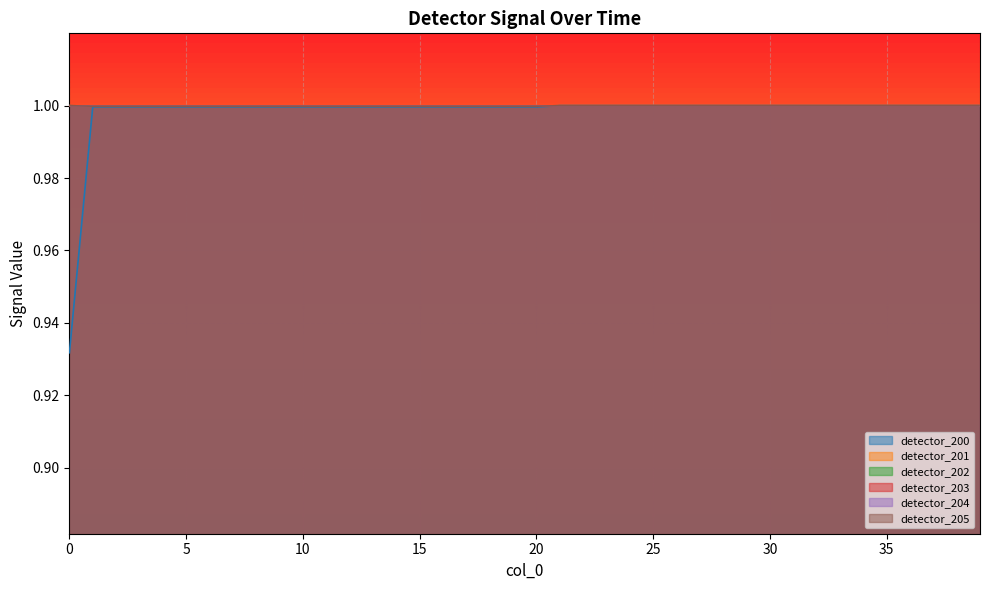

Reading left to right, what are all the values shown in this chart?

detector_200: 0=0.9	1=1.0	2=1.0	3=1.0	4=1.0	5=1.0	6=1.0	7=1.0	8=1.0	9=1.0	10=1.0	11=1.0	12=1.0	13=1.0	14=1.0	15=1.0	16=1.0	17=1.0	18=1.0	19=1.0	20=1.0	21=1.0	22=1.0	23=1.0	24=1.0	25=1.0	26=1.0	27=1.0	28=1.0	29=1.0	30=1.0	31=1.0	32=1.0	33=1.0	34=1.0	35=1.0	36=1.0	37=1.0	38=1.0	39=1.0
detector_201: 0=1.0	1=1.0	2=1.0	3=1.0	4=1.0	5=1.0	6=1.0	7=1.0	8=1.0	9=1.0	10=1.0	11=1.0	12=1.0	13=1.0	14=1.0	15=1.0	16=1.0	17=1.0	18=1.0	19=1.0	20=1.0	21=1.0	22=1.0	23=1.0	24=1.0	25=1.0	26=1.0	27=1.0	28=1.0	29=1.0	30=1.0	31=1.0	32=1.0	33=1.0	34=1.0	35=1.0	36=1.0	37=1.0	38=1.0	39=1.0
detector_202: 0=1.0	1=1.0	2=1.0	3=1.0	4=1.0	5=1.0	6=1.0	7=1.0	8=1.0	9=1.0	10=1.0	11=1.0	12=1.0	13=1.0	14=1.0	15=1.0	16=1.0	17=1.0	18=1.0	19=1.0	20=1.0	21=1.0	22=1.0	23=1.0	24=1.0	25=1.0	26=1.0	27=1.0	28=1.0	29=1.0	30=1.0	31=1.0	32=1.0	33=1.0	34=1.0	35=1.0	36=1.0	37=1.0	38=1.0	39=1.0
detector_203: 0=1.0	1=1.0	2=1.0	3=1.0	4=1.0	5=1.0	6=1.0	7=1.0	8=1.0	9=1.0	10=1.0	11=1.0	12=1.0	13=1.0	14=1.0	15=1.0	16=1.0	17=1.0	18=1.0	19=1.0	20=1.0	21=1.0	22=1.0	23=1.0	24=1.0	25=1.0	26=1.0	27=1.0	28=1.0	29=1.0	30=1.0	31=1.0	32=1.0	33=1.0	34=1.0	35=1.0	36=1.0	37=1.0	38=1.0	39=1.0
detector_204: 0=1.0	1=1.0	2=1.0	3=1.0	4=1.0	5=1.0	6=1.0	7=1.0	8=1.0	9=1.0	10=1.0	11=1.0	12=1.0	13=1.0	14=1.0	15=1.0	16=1.0	17=1.0	18=1.0	19=1.0	20=1.0	21=1.0	22=1.0	23=1.0	24=1.0	25=1.0	26=1.0	27=1.0	28=1.0	29=1.0	30=1.0	31=1.0	32=1.0	33=1.0	34=1.0	35=1.0	36=1.0	37=1.0	38=1.0	39=1.0
detector_205: 0=1.0	1=1.0	2=1.0	3=1.0	4=1.0	5=1.0	6=1.0	7=1.0	8=1.0	9=1.0	10=1.0	11=1.0	12=1.0	13=1.0	14=1.0	15=1.0	16=1.0	17=1.0	18=1.0	19=1.0	20=1.0	21=1.0	22=1.0	23=1.0	24=1.0	25=1.0	26=1.0	27=1.0	28=1.0	29=1.0	30=1.0	31=1.0	32=1.0	33=1.0	34=1.0	35=1.0	36=1.0	37=1.0	38=1.0	39=1.0